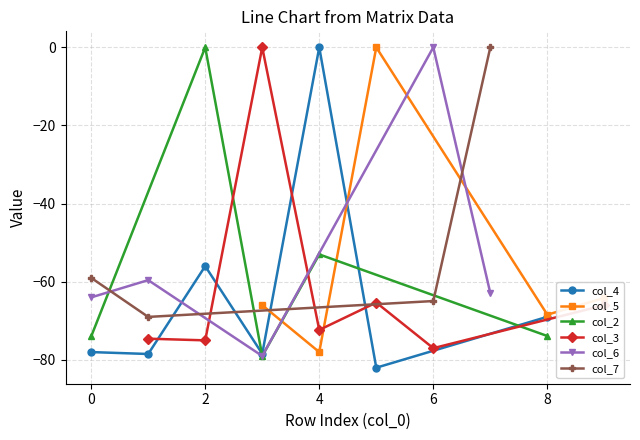

True or false: col_4 has more than 2 points higher than both neighbors.

False